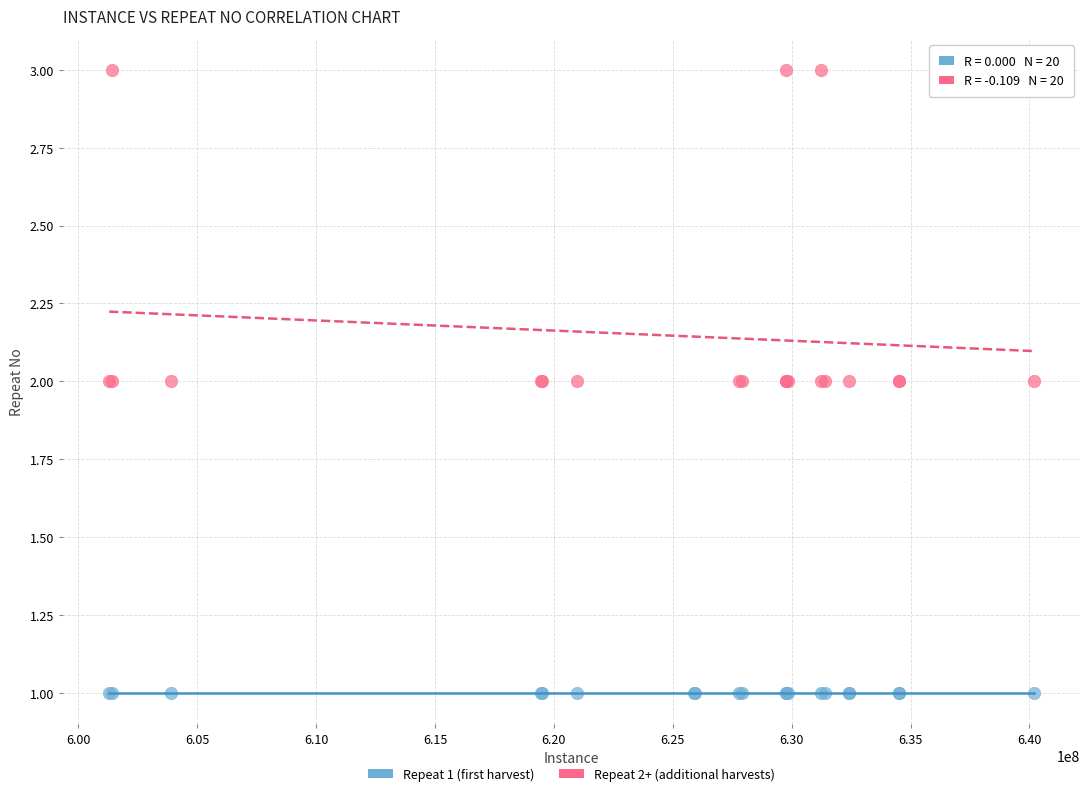

What are all the series names shown in the legend?

Repeat 1 (first harvest), Repeat 2+ (additional harvests)